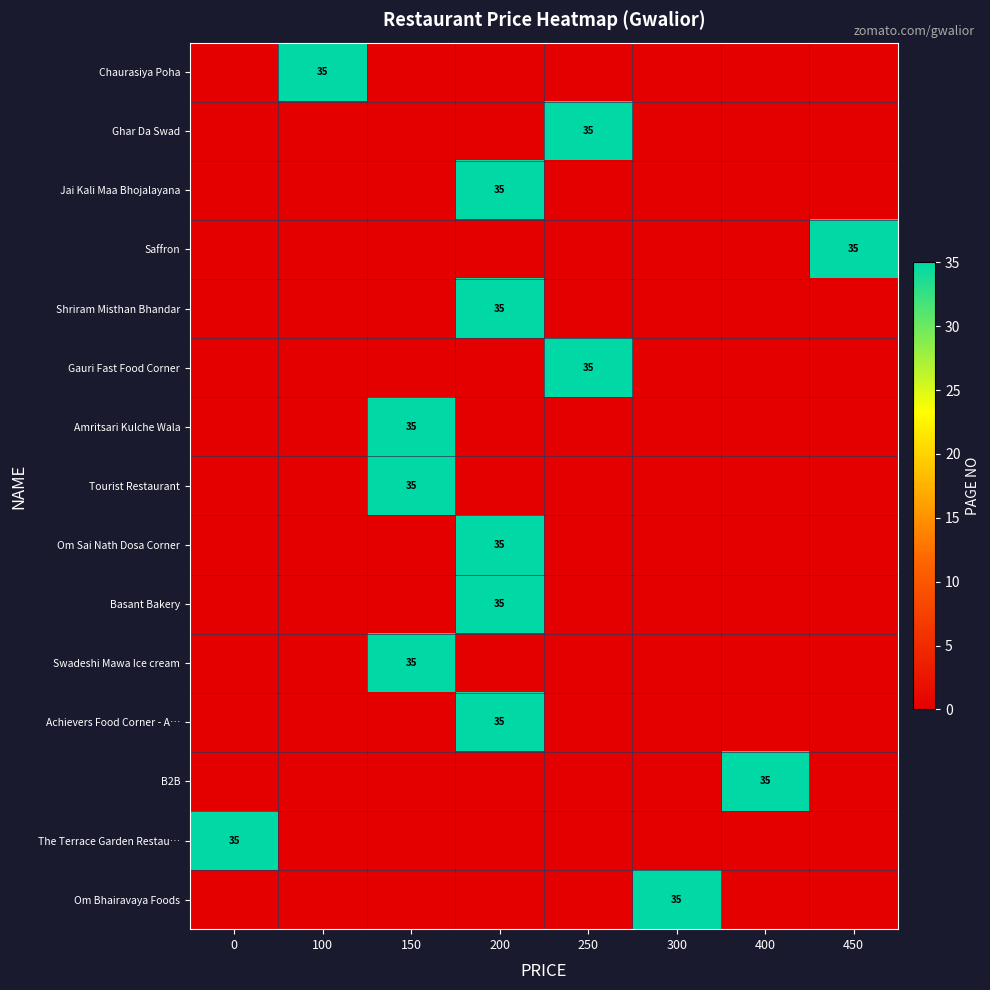

What is the total value across all series at 450?

35